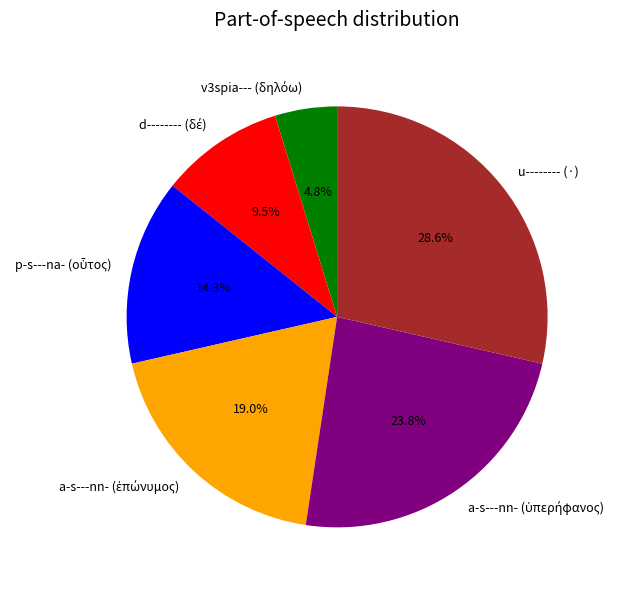

Which slice is the largest?

u-------- (·)